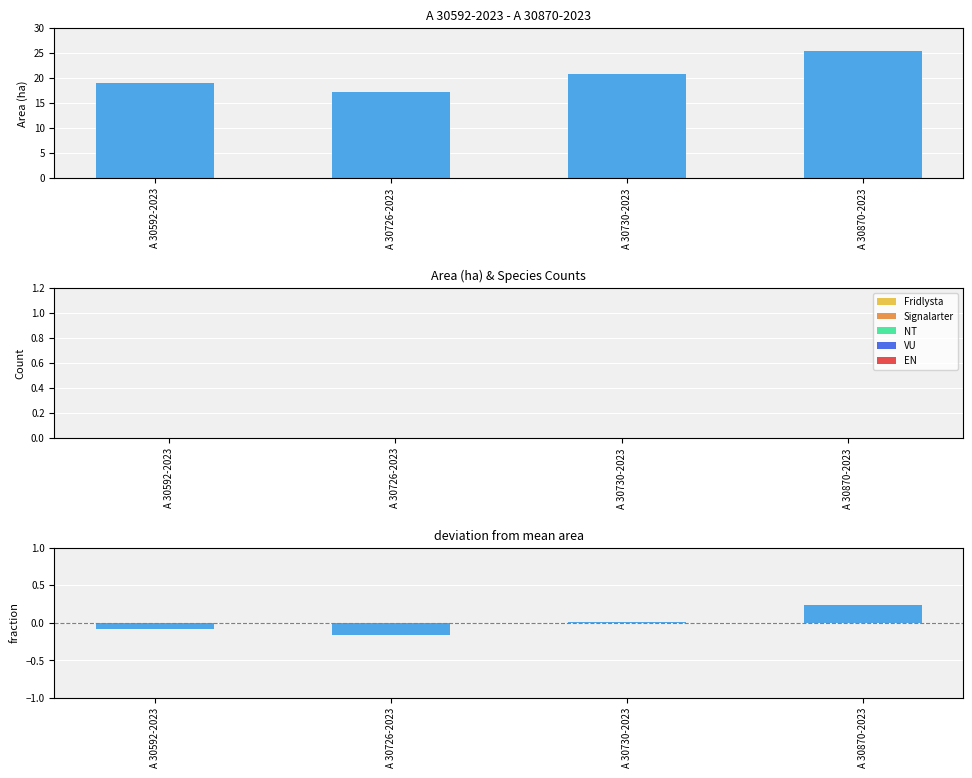

Are the bars horizontal?

No